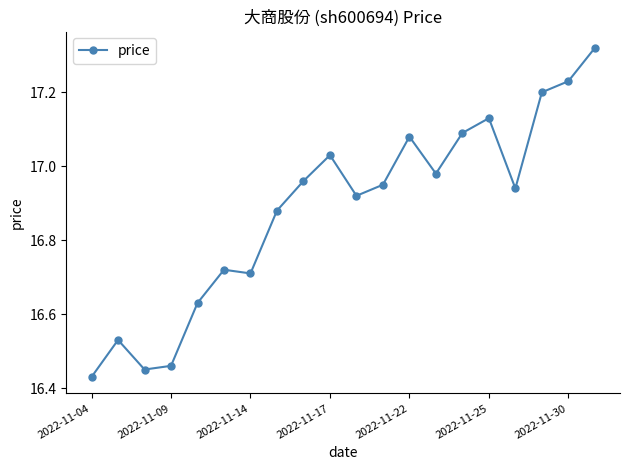

True or false: there are more than 2 points higher than both neighbors.

True